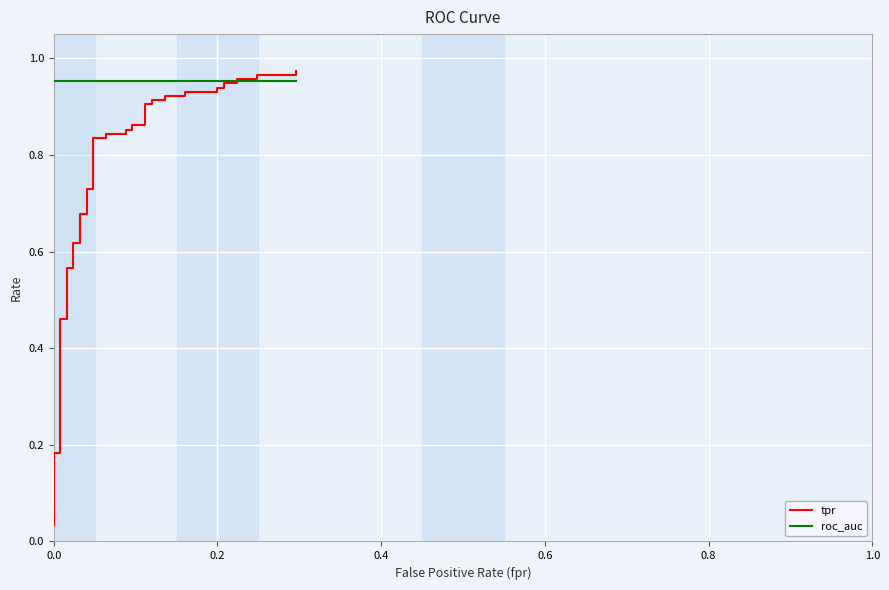

True or false: roc_auc and tpr intersect in this chart.

True